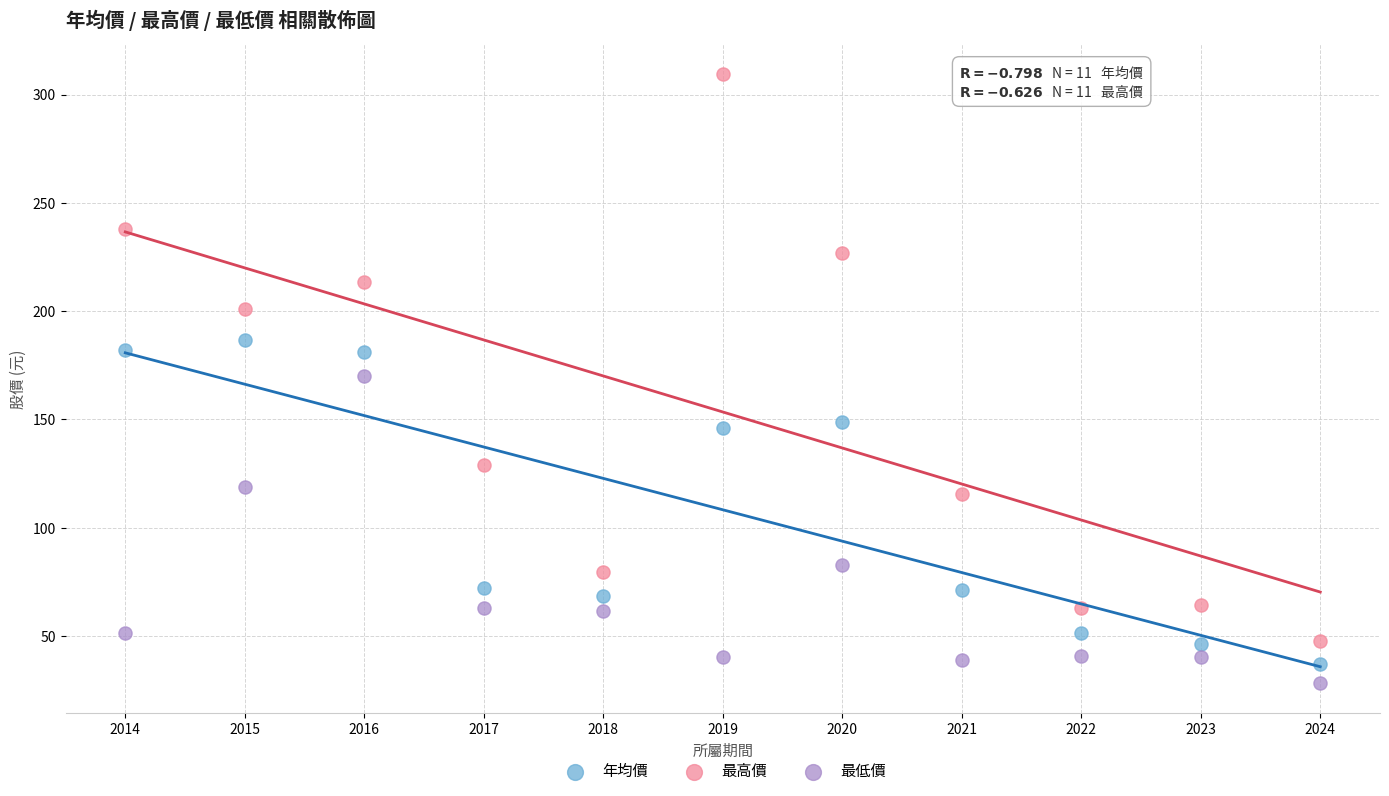

In the 年均價 series, what Y value is closest to 111?

146.0